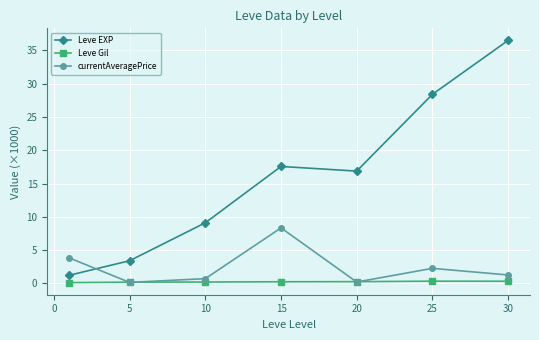

What is the difference between the second highest and second lowest values in the Leve Gil series?

0.1